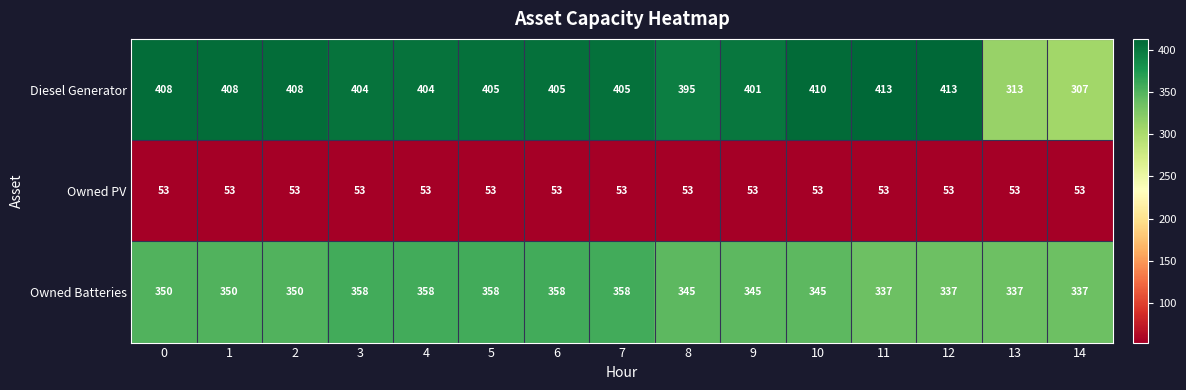

Which series changed the most between 8 and 10?

Diesel Generator